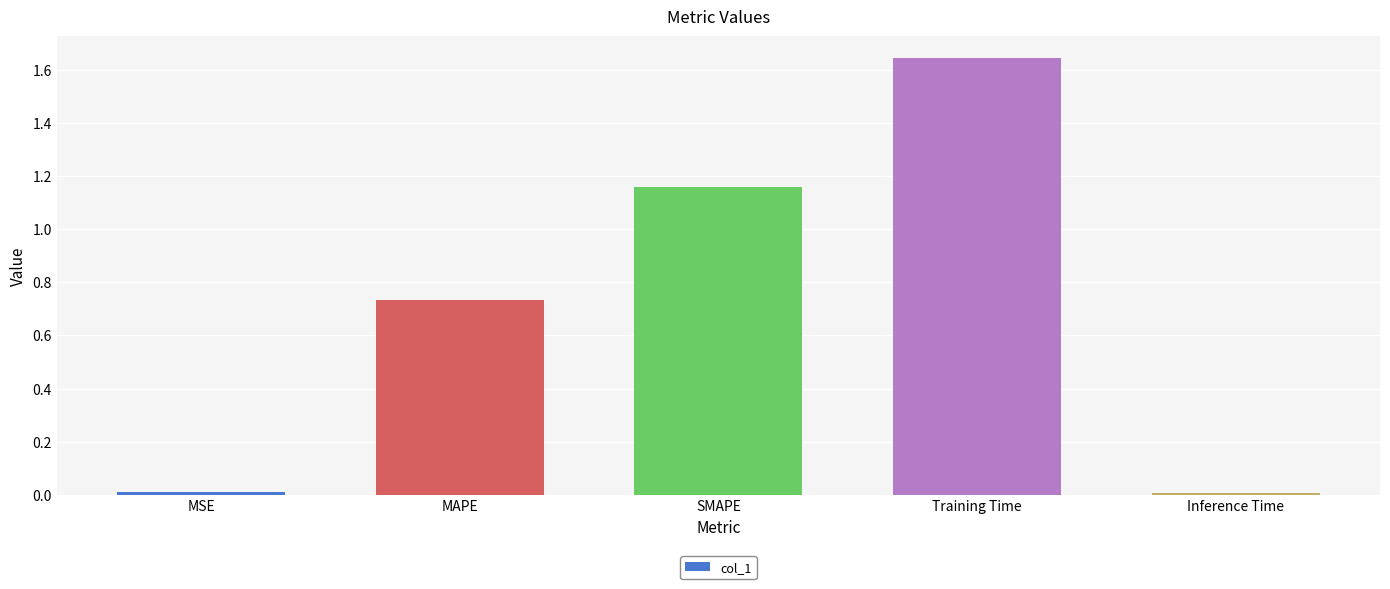

What is the sum of all values?

3.6